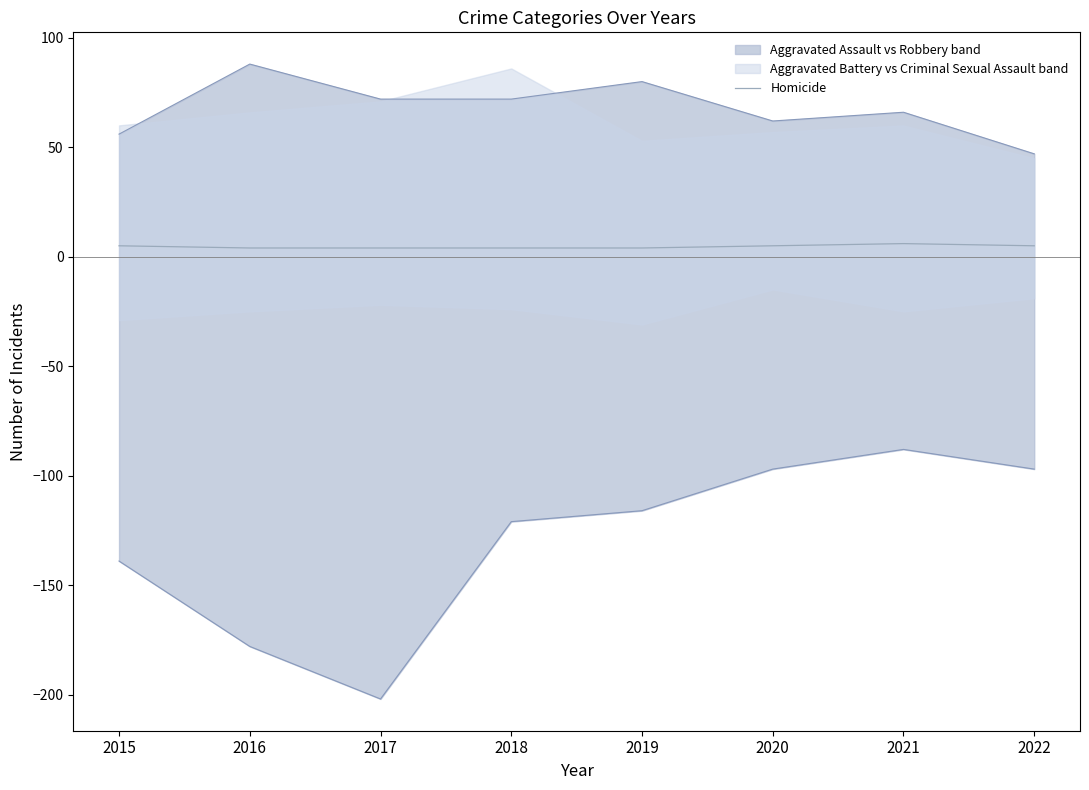

What is the ratio of the value at 2016 to the value at 2017?

1.0